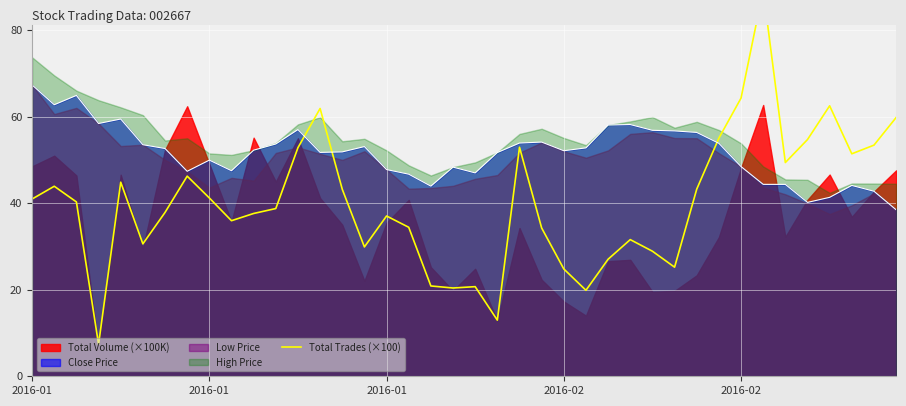

True or false: the data shows 20.7 at 20.

True